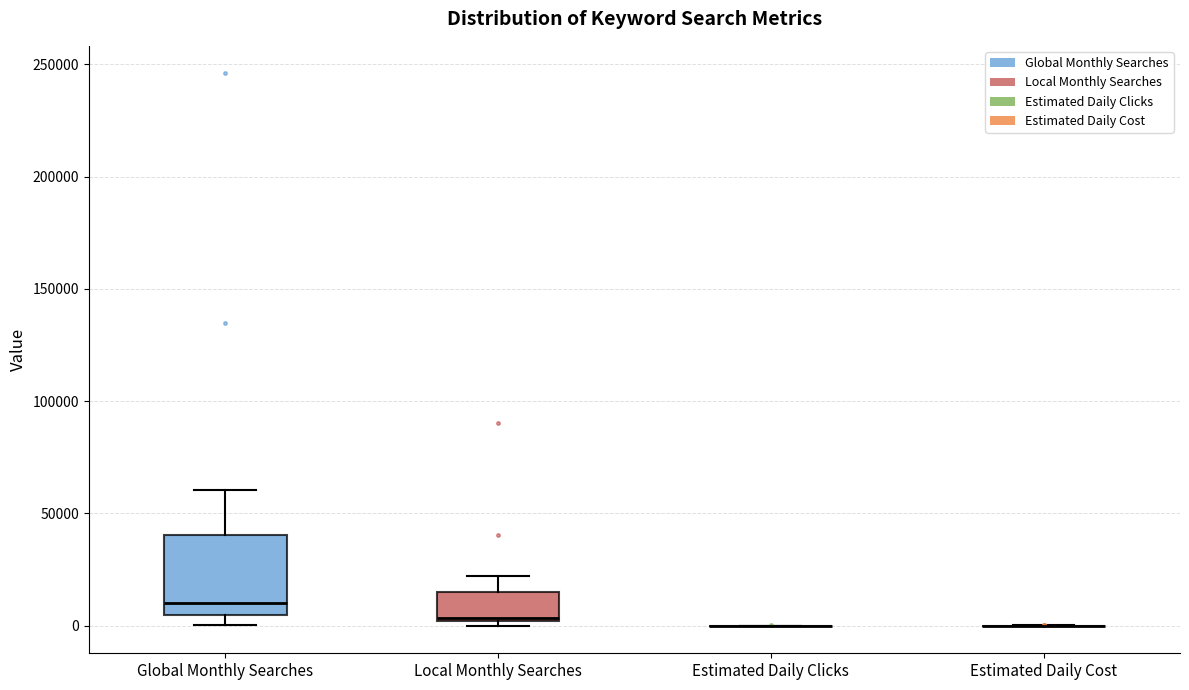

Reading left to right, transcribe this box plot: for each box, give where its median line is, the range the box spans, and where its two whiskers end, as read against the y-axis. The values are not printed on the chart, so give them approximately, as read against the axis.

Global Monthly Searches: median 10000, box 5000 to 40000, whiskers 0 to 60000
Local Monthly Searches: median 5000, box 0 to 15000, whiskers 0 (just below the box's lower edge) to 20000
Estimated Daily Clicks: box collapsed to a line at 0, whiskers 0 to 0
Estimated Daily Cost: box collapsed to a line at 0, whiskers 0 to 0